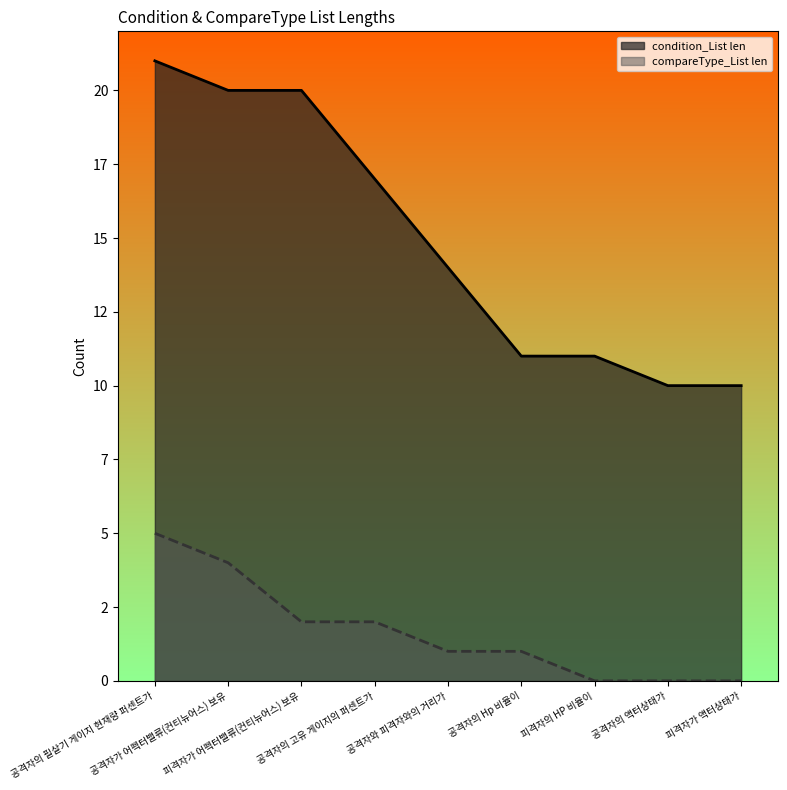

What are all the series names shown in the legend?

condition_List len, compareType_List len